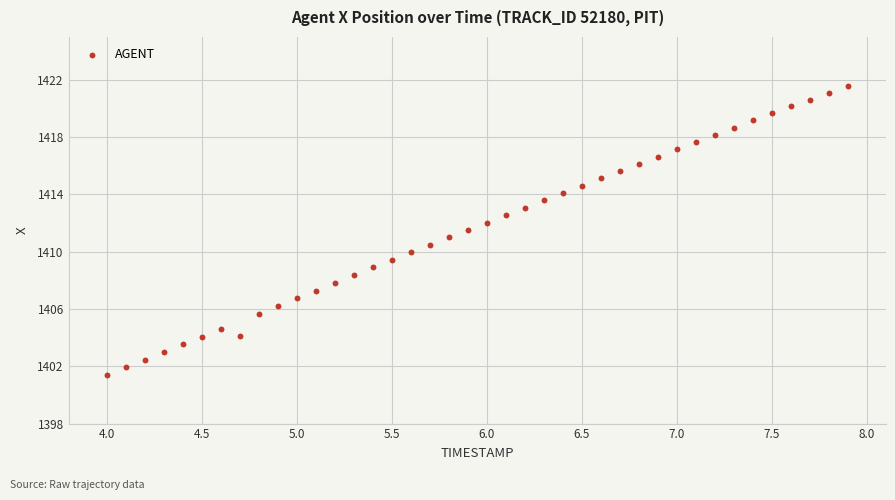

What is the range of X values (max minus min)?

3.9